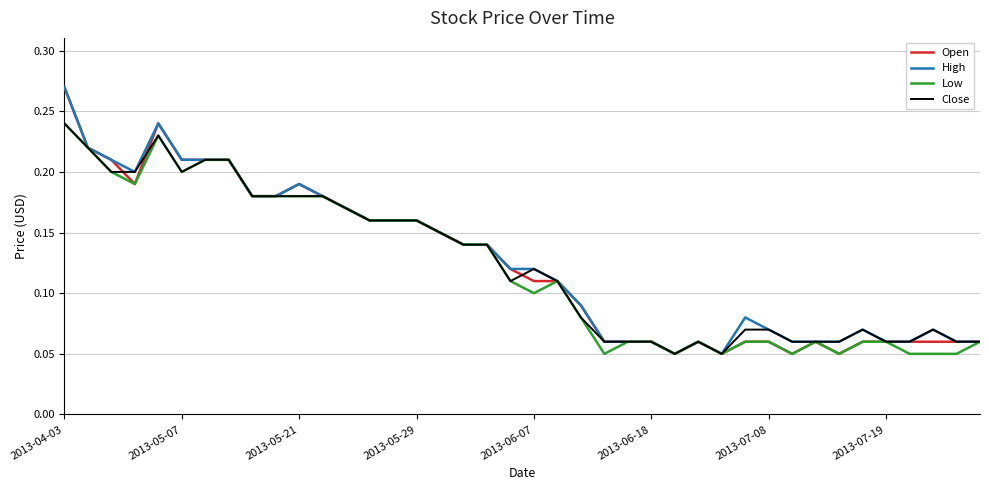

At which category is the sum across all series the highest?

2013-04-03